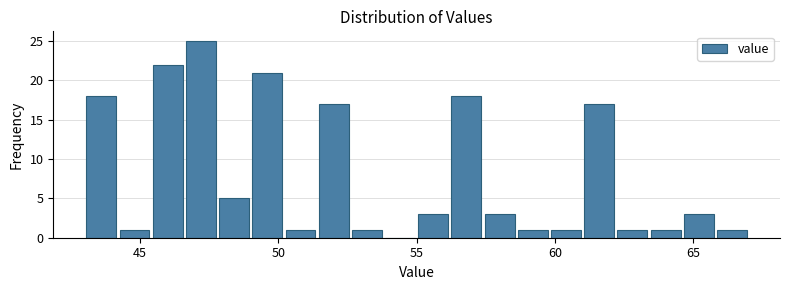

Read against the x-axis, roughly where is the centre of the tallest bar?

47.0